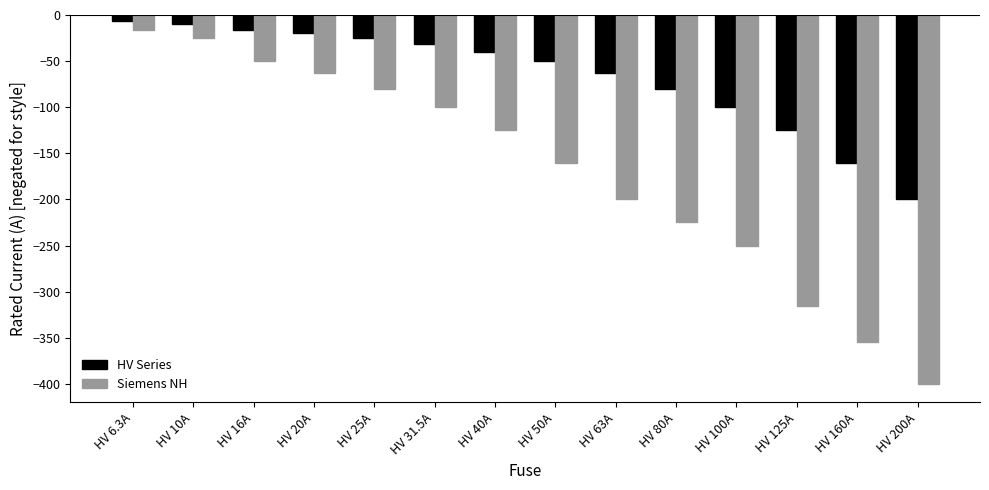

True or false: HV Series has a value of -285.2 at HV 200A.

False